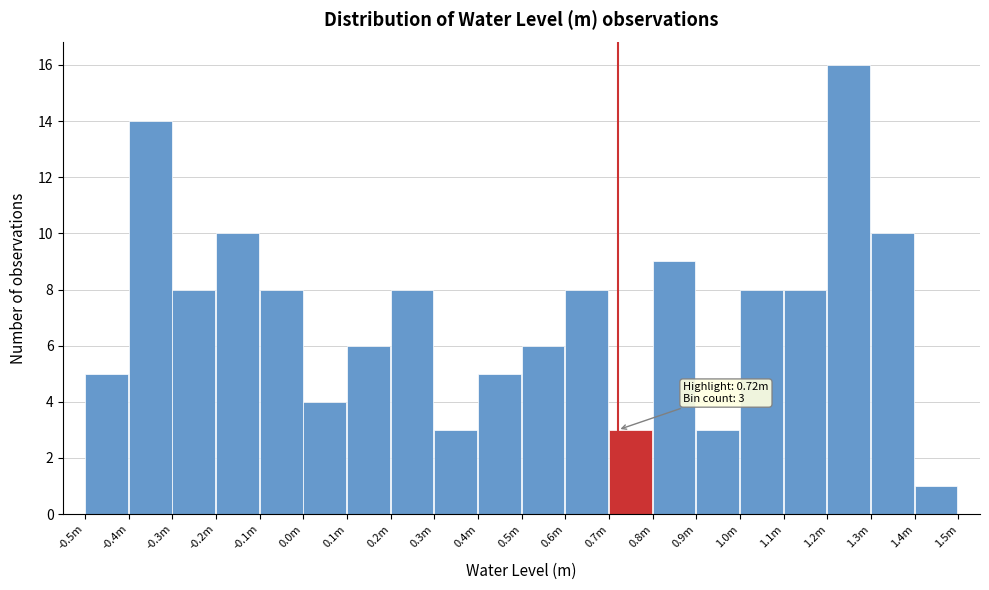

Reading left to right, extract all data points from this chart.

-0.5m=5	-0.4m=14	-0.3m=8	-0.2m=10	-0.1m=8	0.0m=4	0.1m=6	0.2m=8	0.3m=3	0.4m=5	0.5m=6	0.6m=8	0.7m=3	0.8m=9	0.9m=3	1.0m=8	1.1m=8	1.2m=16	1.3m=10	1.4m=1